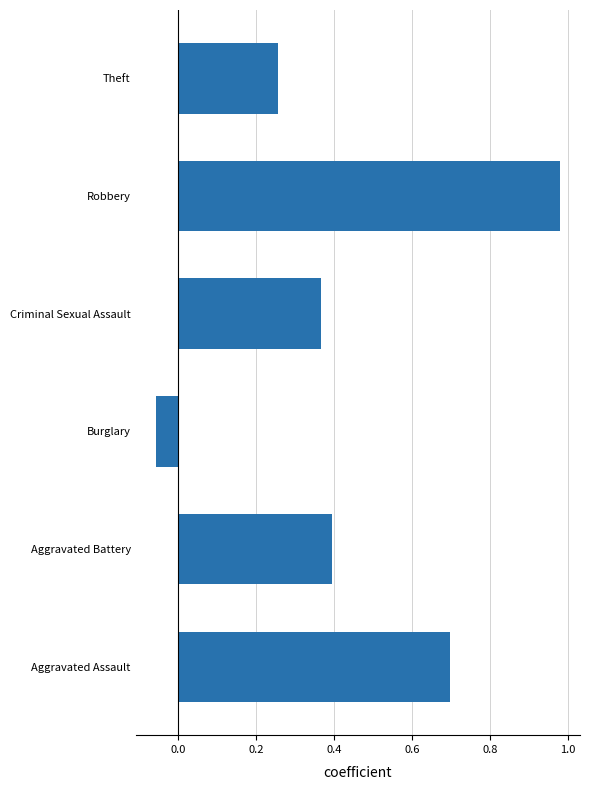

Rank the categories by value from lowest to highest.

Burglary, Theft, Criminal Sexual Assault, Aggravated Battery, Aggravated Assault, Robbery